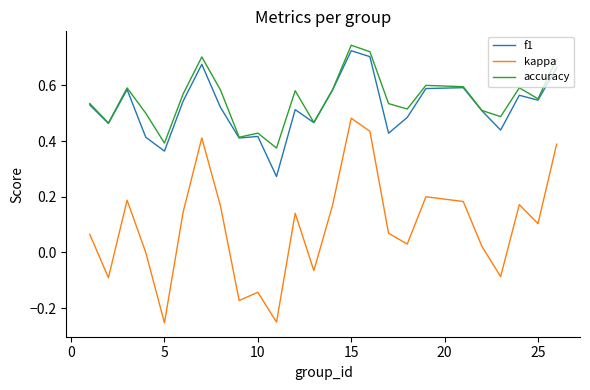

List the series in order of their peak value, highest first.

accuracy, f1, kappa